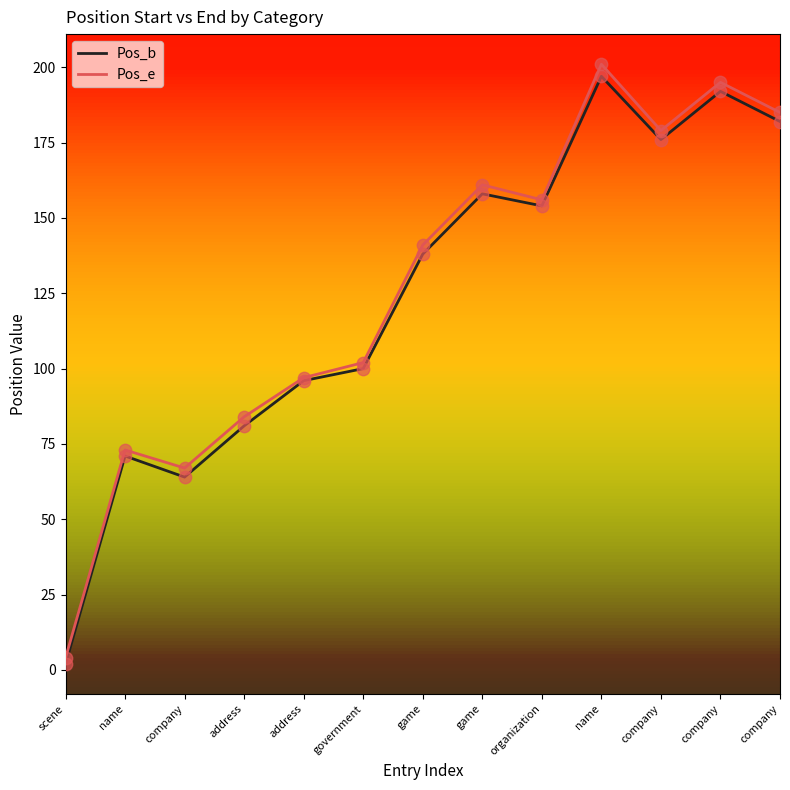

What are all the series names shown in the legend?

Pos_b, Pos_e